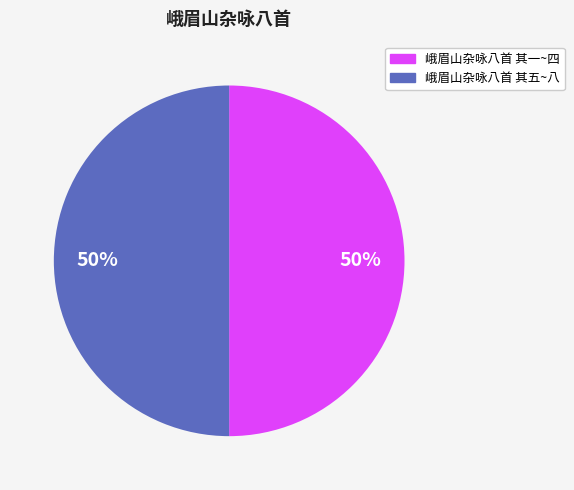

How many slices are in this pie chart?

2